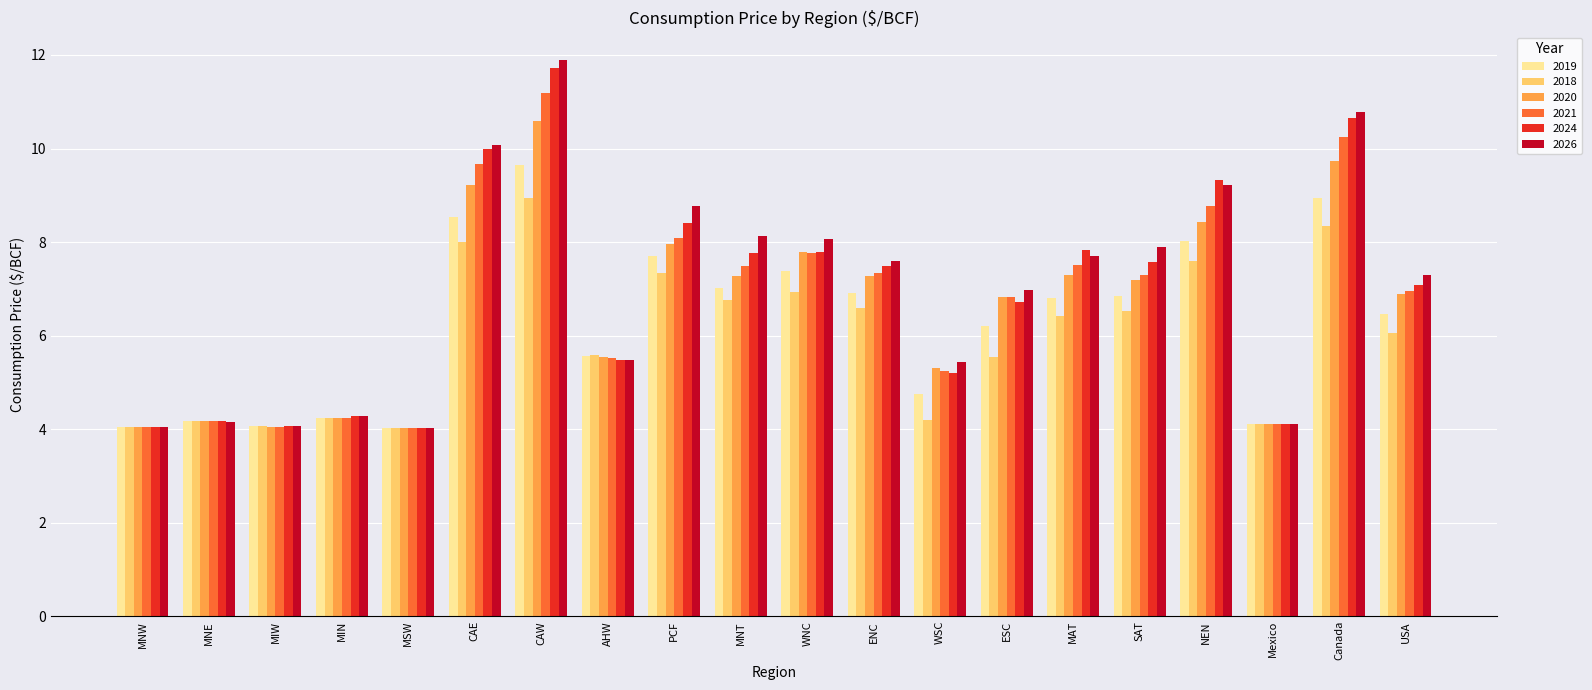

Read the 2018 value at PCF.

7.3